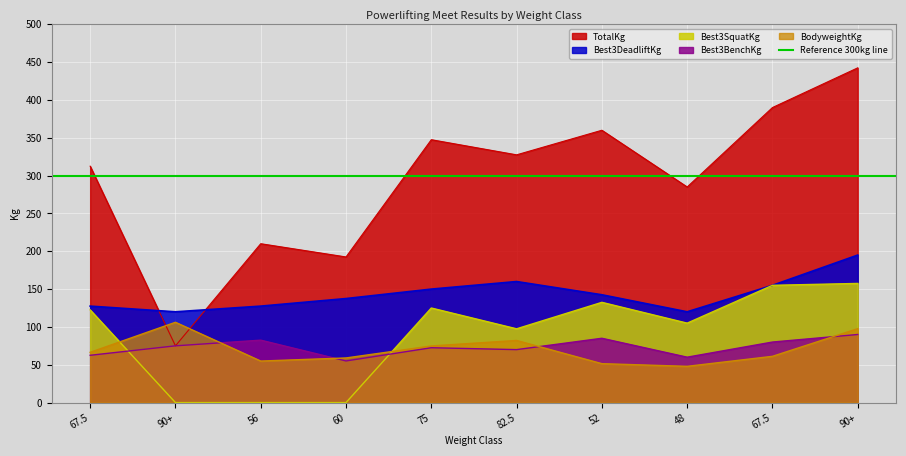

What is the difference between the TotalKg values at 52 and 67.5?

30.0